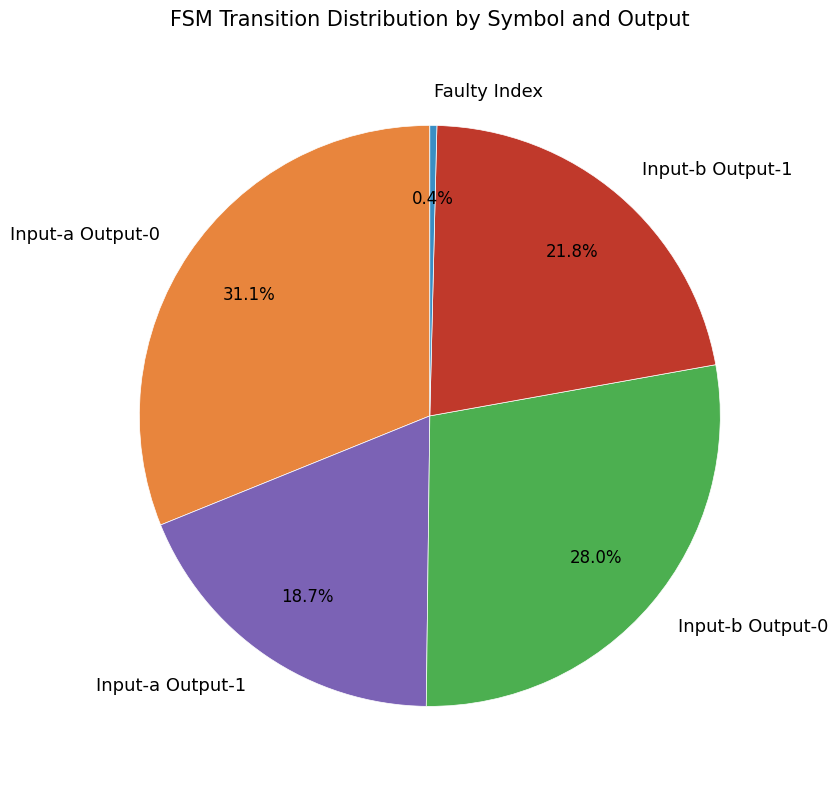

Which has a higher value, Input-a Output-1 or Input-b Output-1?

Input-b Output-1